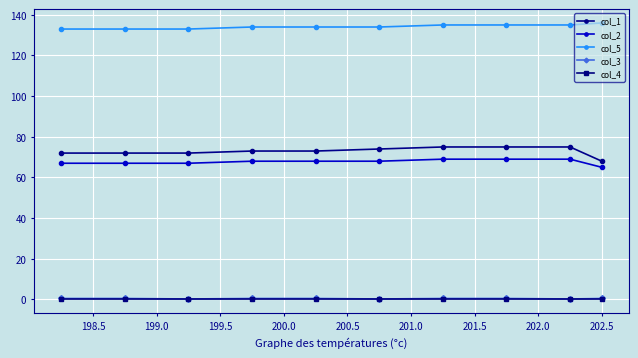

What is the difference between the second highest and second lowest values in the col_1 series?

3.0